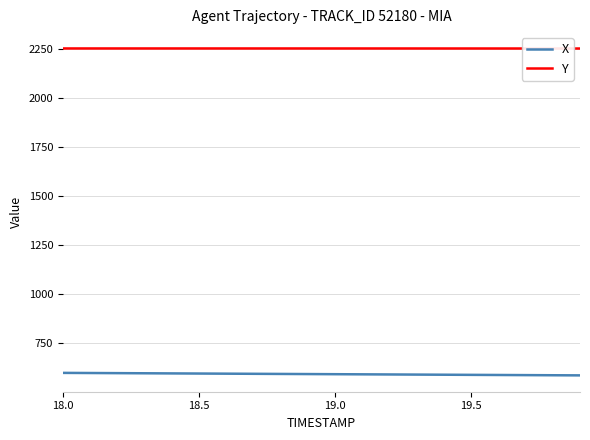

List the series in order of their peak value, lowest first.

X, Y